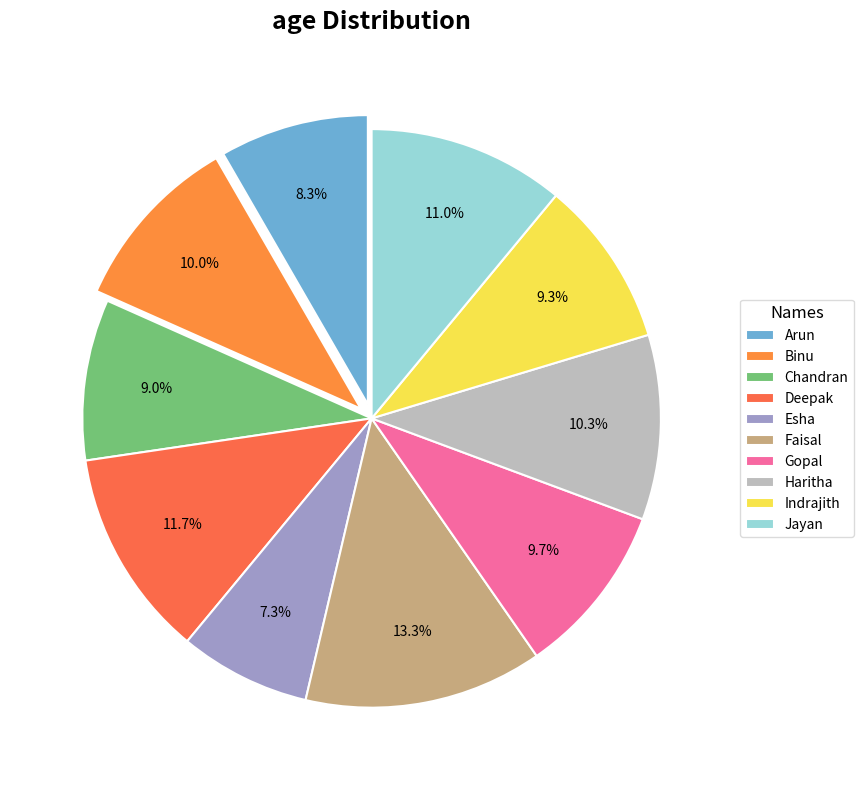

Is Deepak the majority of the pie?

No